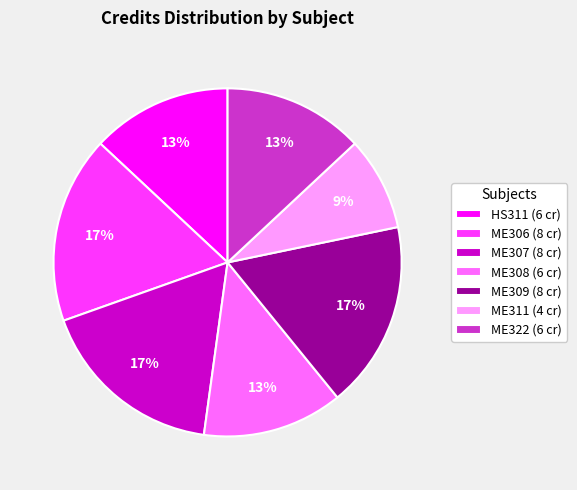

Which category has the smallest portion of the pie?

ME311